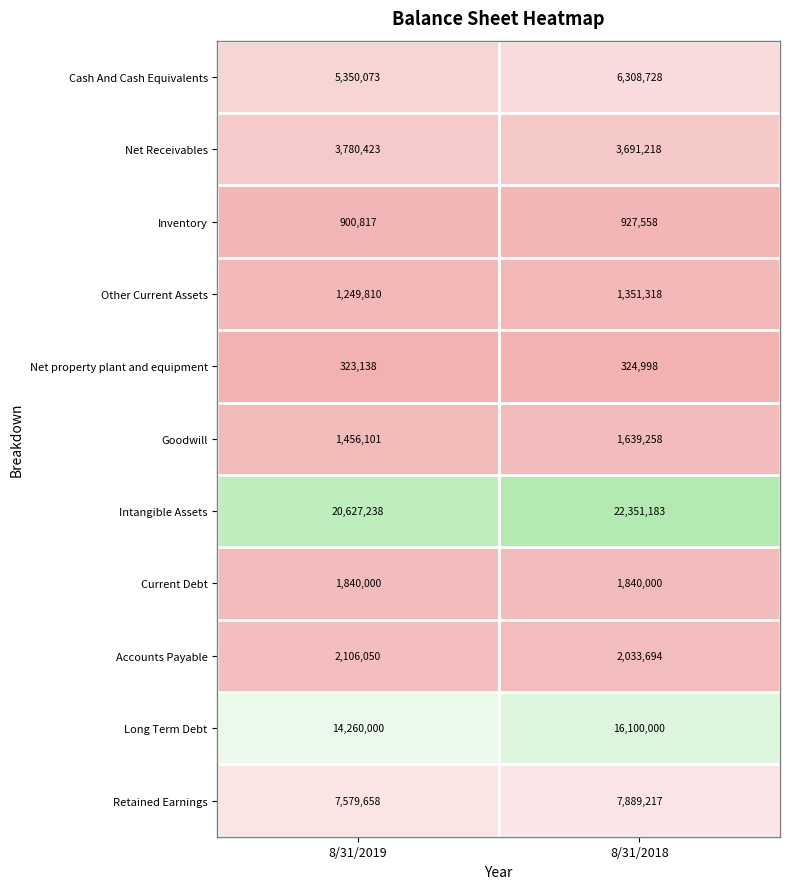

The value of Net property plant and equipment at 8/31/2019 is 323138. True or false?

True